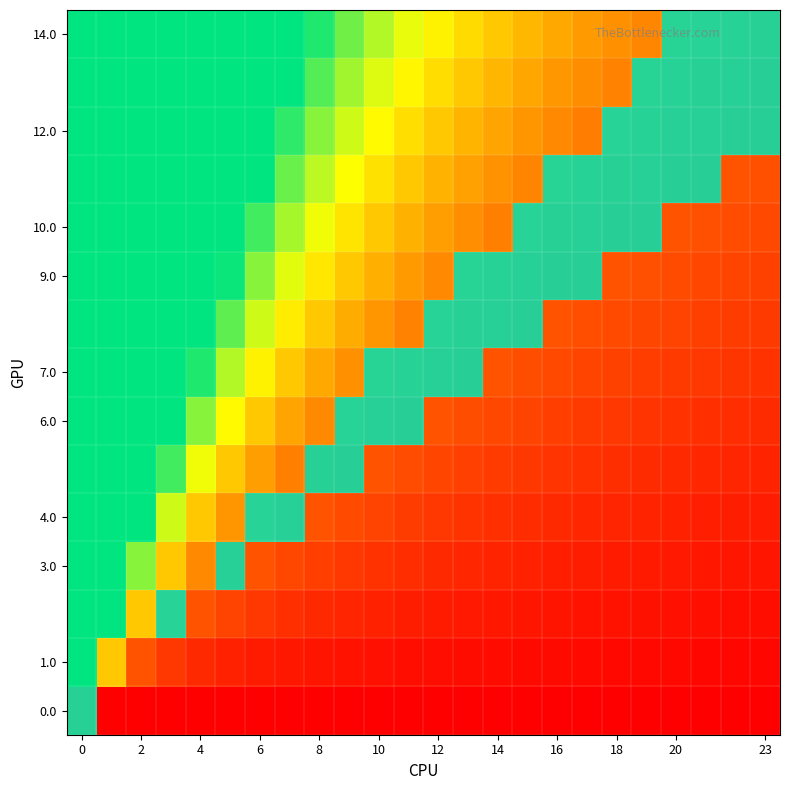

At how many categories does at least one series exceed 0?

21